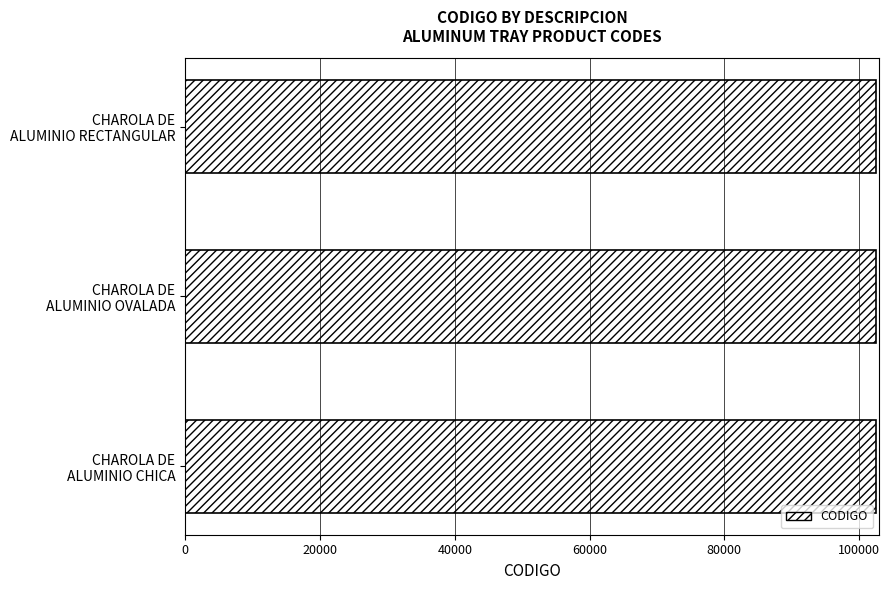

What is the sum of all values?

307428